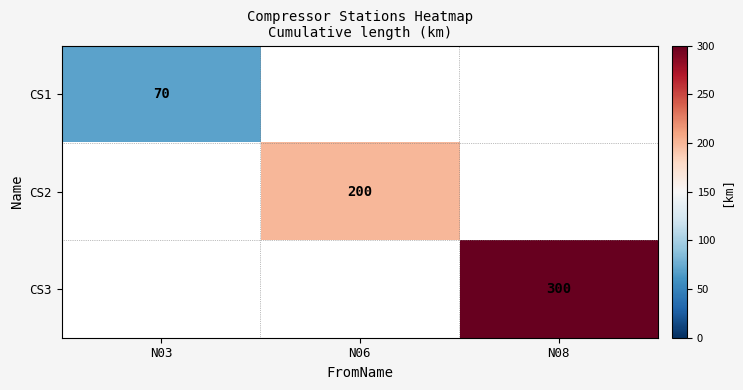

The CS1 series shows 70 at N03. True or false?

True